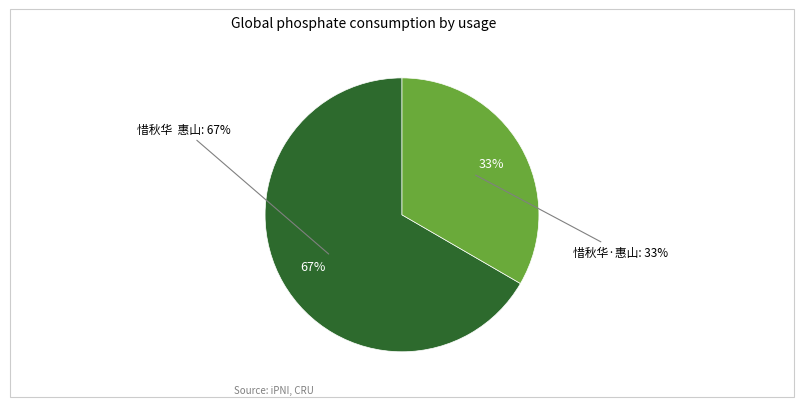

To the nearest percent, what is the combined percentage of 惜秋华·惠山 and 惜秋华  惠山?

100%